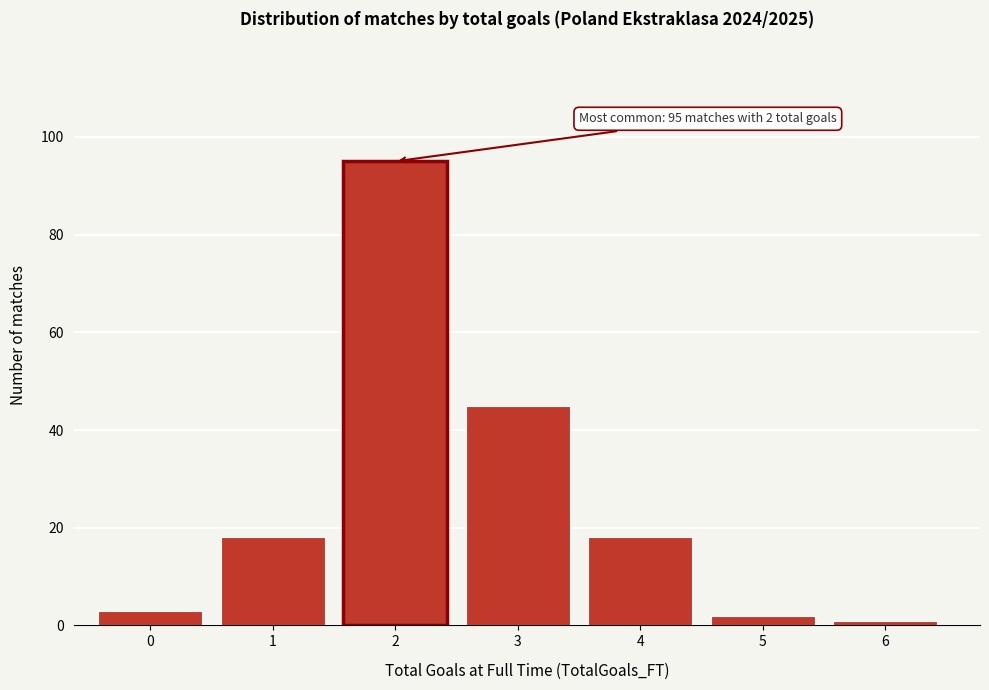

Reading left to right, list all the values displayed in this chart.

3	18	95	45	18	2	1